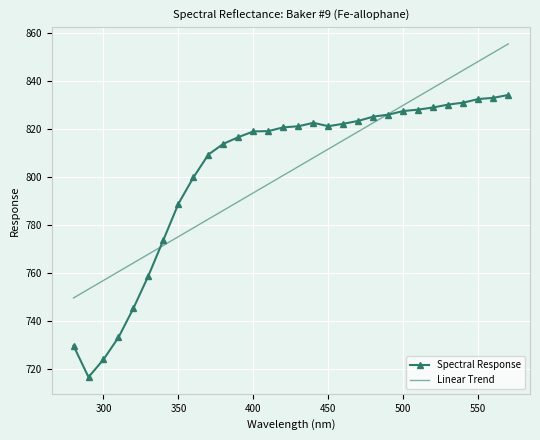

What is the minimum value shown in the chart?

716.5